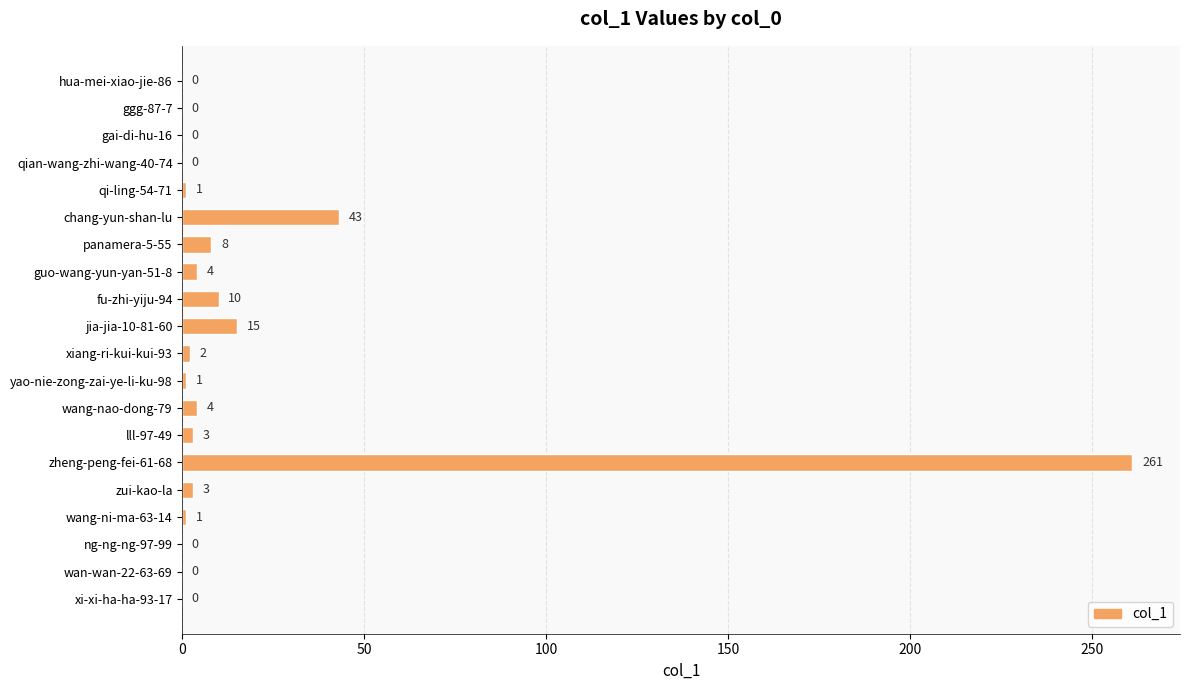

At which category does the chart reach its peak across all series?

zheng-peng-fei-61-68